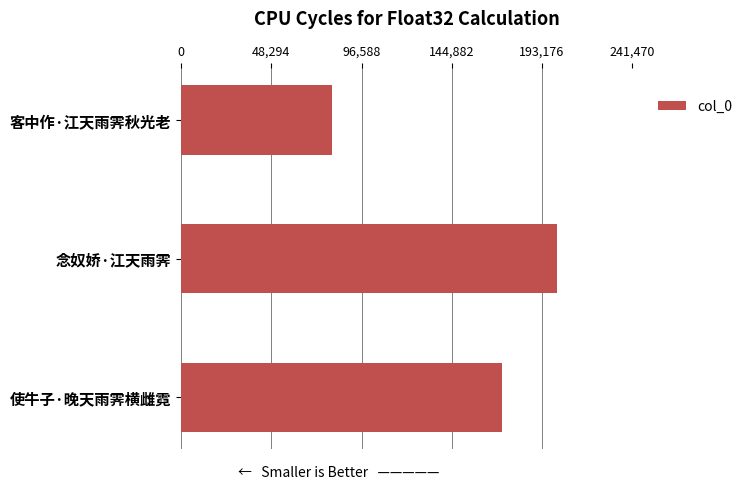

What is the ratio of the value at 念奴娇·江天雨霁 to the value at 客中作·江天雨霁秋光老?

2.5